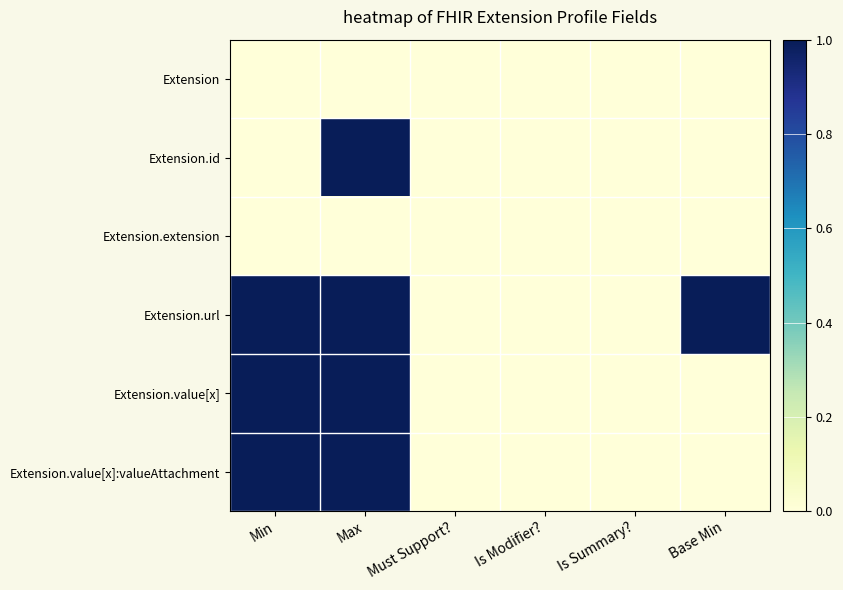

At which category is the sum across all series the highest?

Max